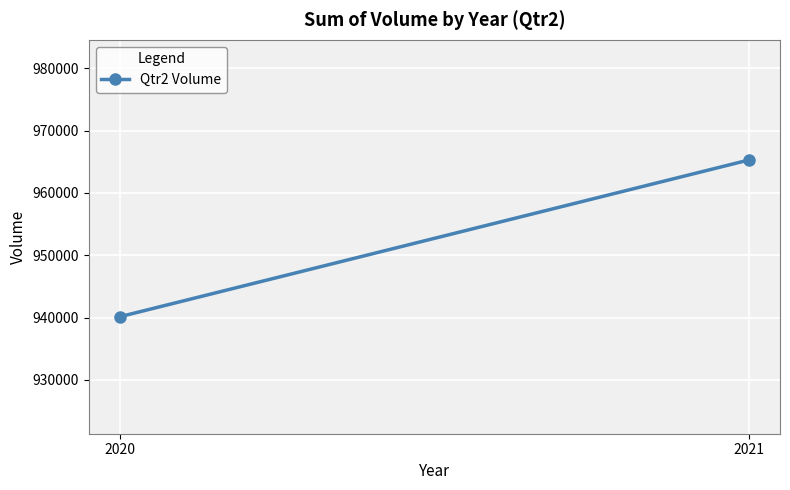

Which label corresponds to the smallest value in the chart?

2020